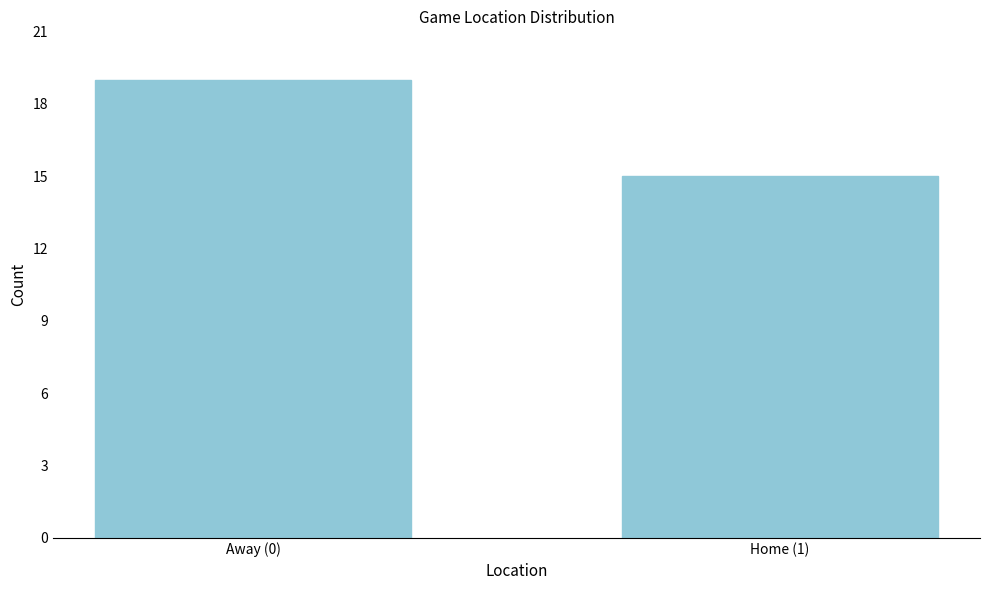

Reading left to right, transcribe all the data shown in this chart.

Away (0)=19	Home (1)=15